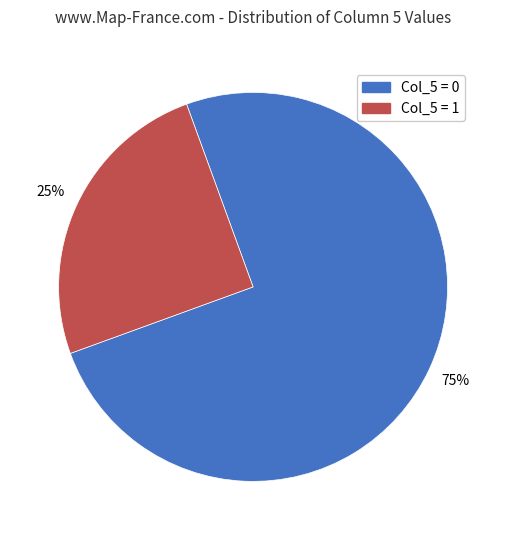

How many slices are in this pie chart?

2